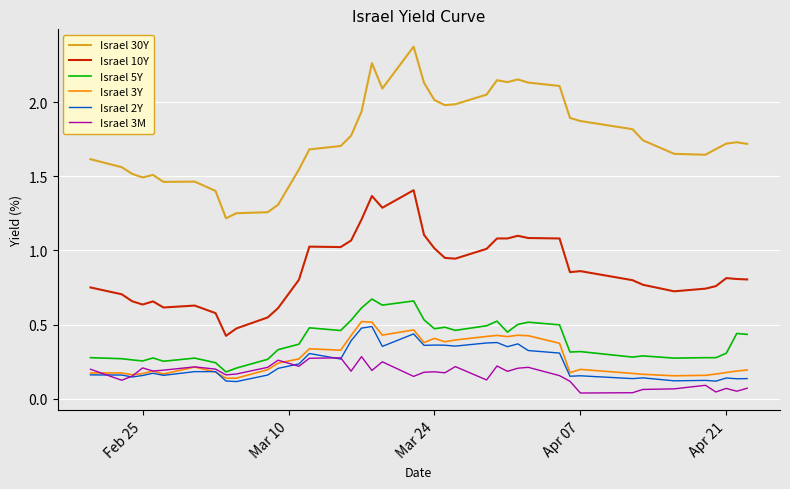

What are all the series names shown in the legend?

Israel 30Y, Israel 10Y, Israel 5Y, Israel 3Y, Israel 2Y, Israel 3M